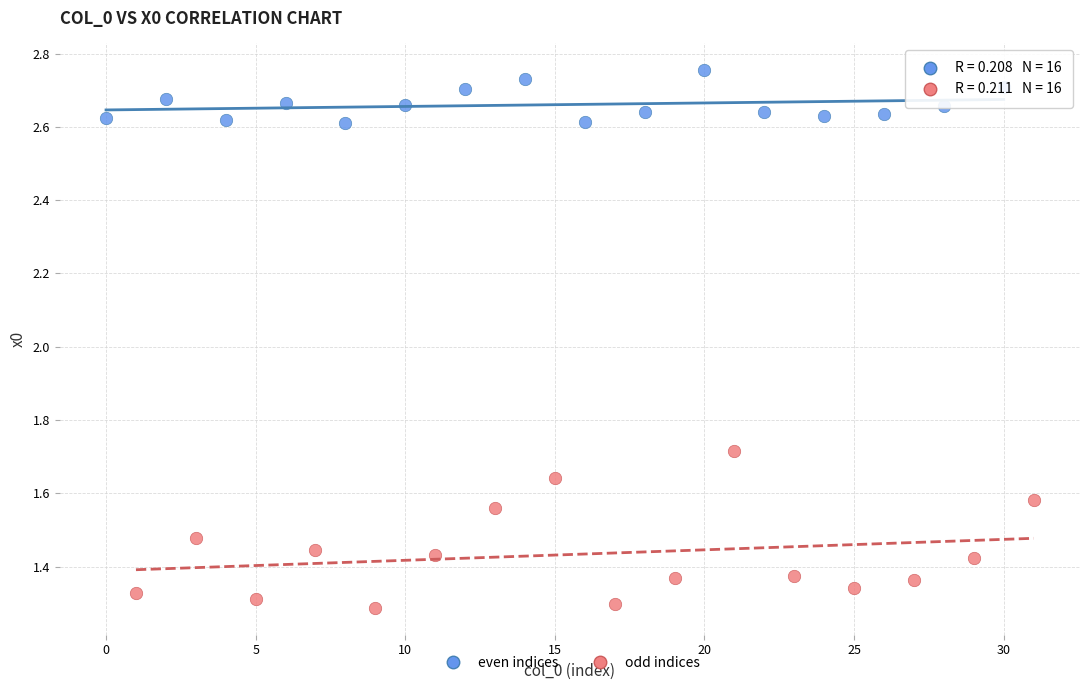

Which series has the widest spread of Y values?

odd indices